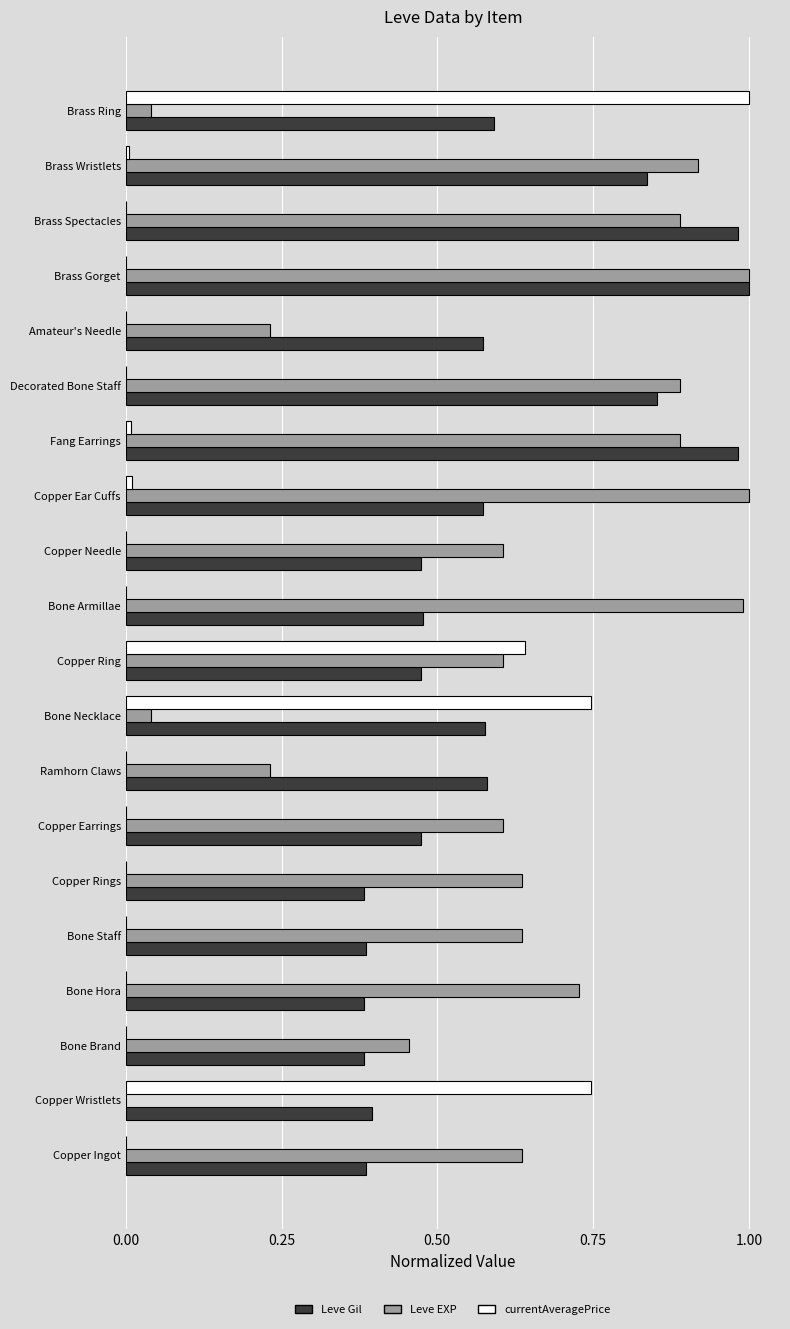

Is it true that Leve EXP equals 1.4 at Brass Spectacles?

False